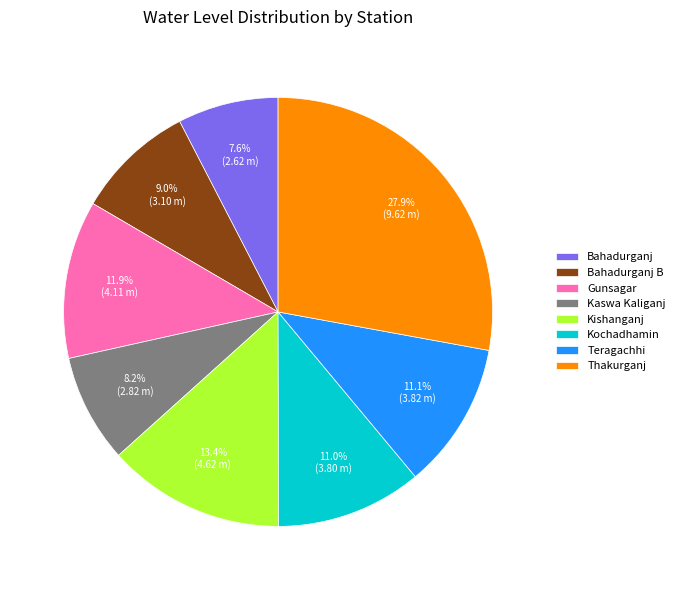

What portion of the pie excludes Kochadhamin?

89.0%